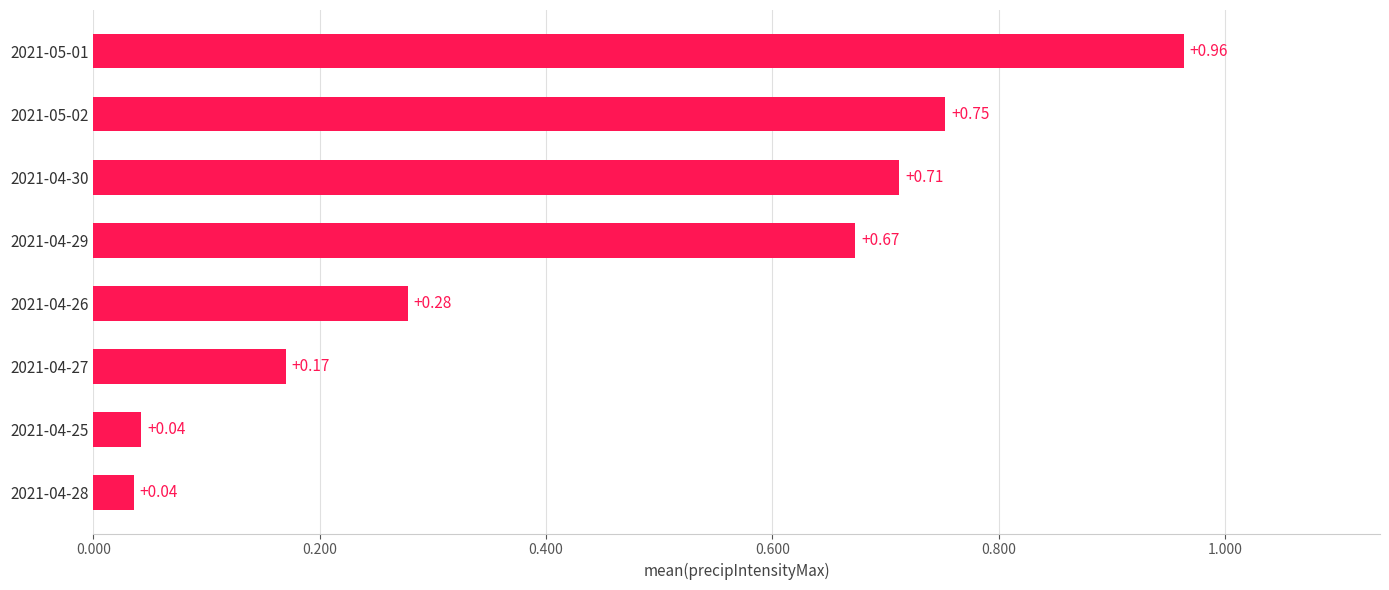

Are the bars grouped side by side (vs. stacked)?

No